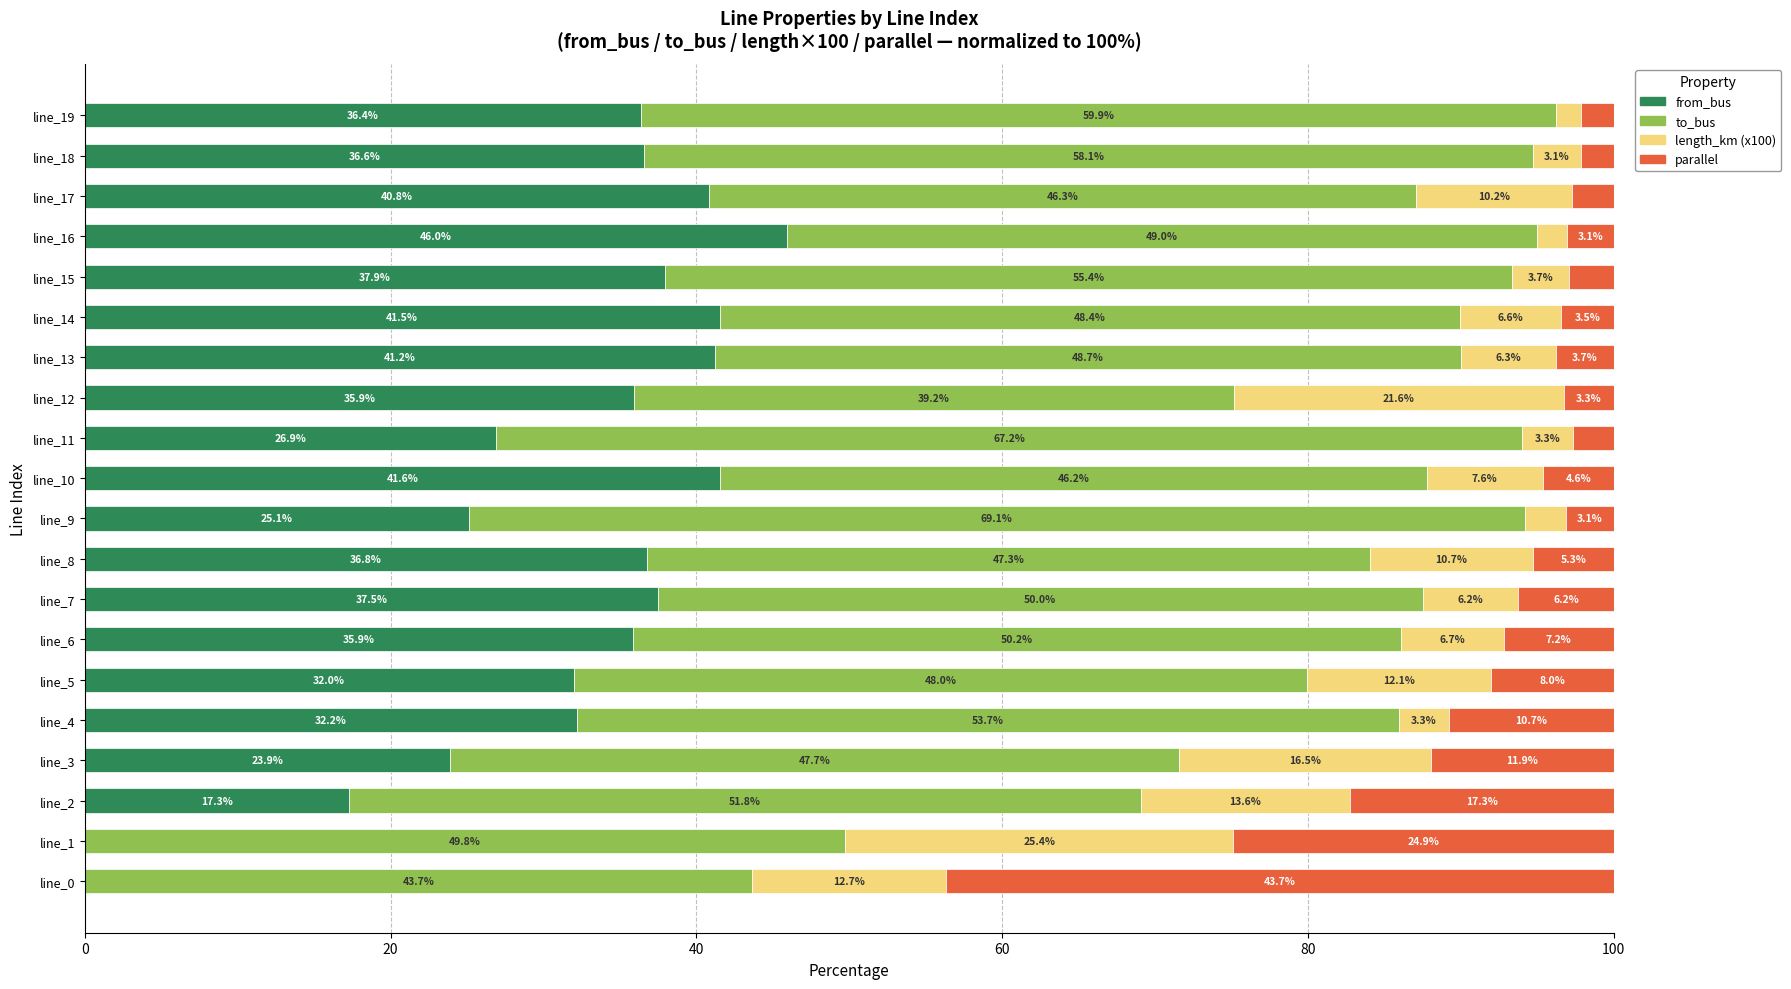

How many categories are shown in the chart?

20